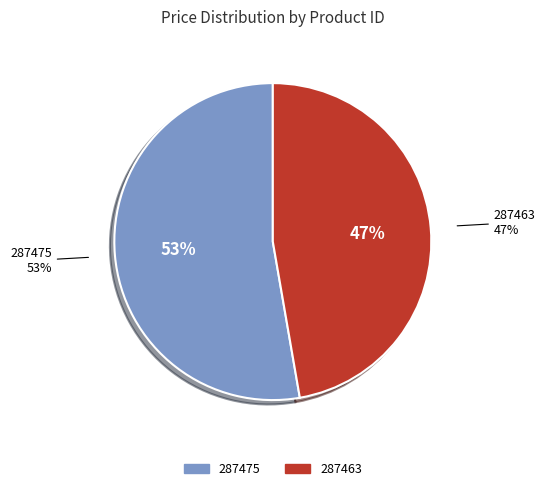

Which category has the smallest portion of the pie?

287463